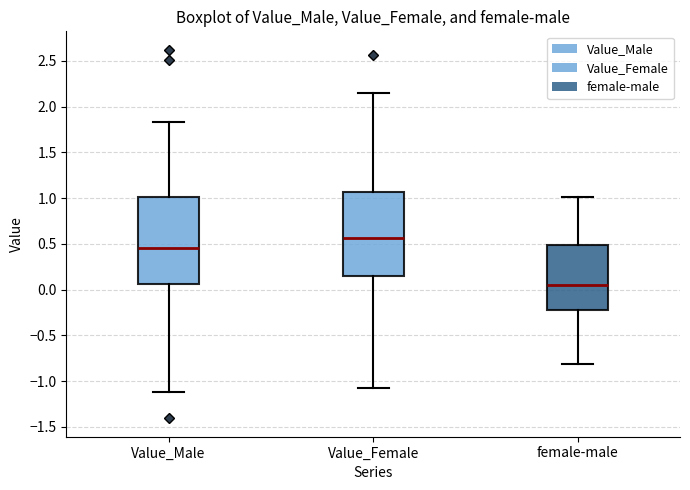

Reading left to right, read every box against the y-axis: the position of its median line, the range the box covers, and the ends of its whiskers. The values are not printed on the chart, so give them approximately, as read against the axis.

Value_Male: median 0.45, box 0.05 to 1.00, whiskers -1.15 to 1.85
Value_Female: median 0.55, box 0.15 to 1.05, whiskers -1.10 to 2.15
female-male: median 0.05, box -0.20 to 0.50, whiskers -0.80 to 1.00